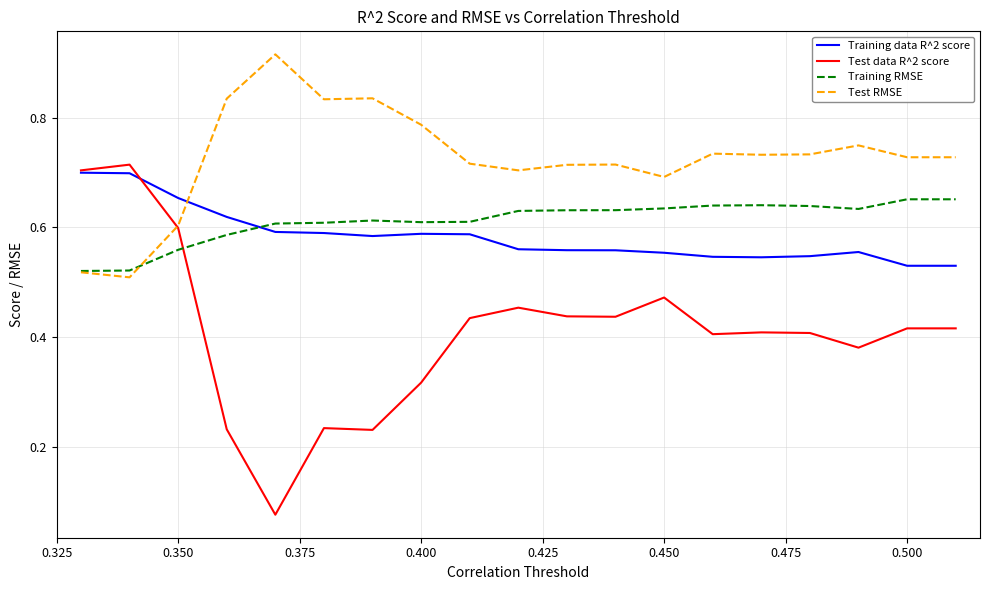

Does the chart display data point markers on the line(s)?

No